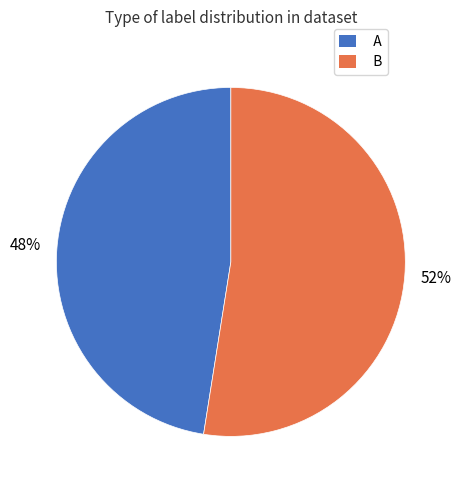

To the nearest percent, what is the average slice percentage?

50%